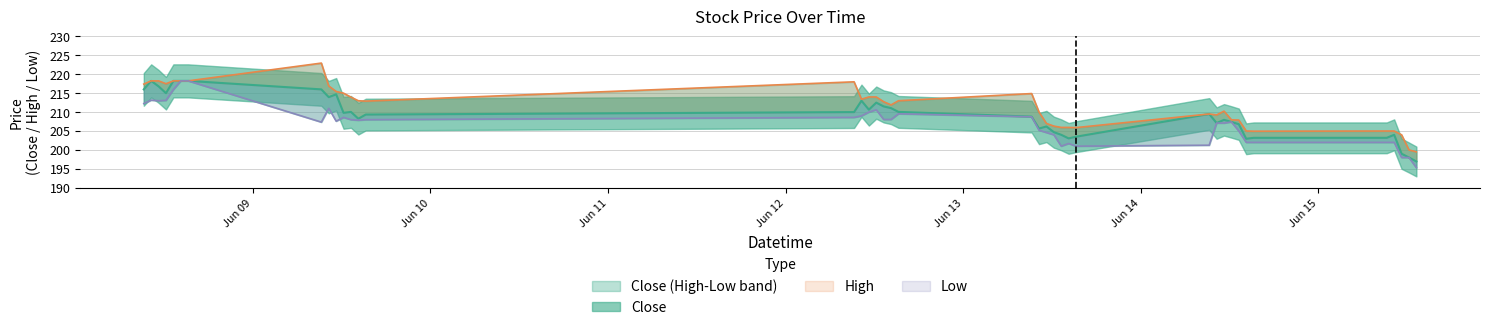

Reading left to right, extract all data points from this chart.

Close: 2023-06-08 09:15=216.0	2023-06-08 10:15=218.2	2023-06-08 11:15=216.8	2023-06-08 12:15=215.0	2023-06-08 13:15=218.2	2023-06-08 14:15=218.2	2023-06-08 15:15=218.2	2023-06-09 09:15=216.0	2023-06-09 10:15=213.9	2023-06-09 11:15=214.7	2023-06-09 12:15=209.8	2023-06-09 13:15=210.1	2023-06-09 14:15=208.2	2023-06-09 15:15=209.3	2023-06-12 09:15=210.0	2023-06-12 10:15=213.0	2023-06-12 11:15=210.7	2023-06-12 12:15=212.5	2023-06-12 13:15=211.5	2023-06-12 14:15=211.1	2023-06-12 15:15=210.1	2023-06-13 09:15=208.8	2023-06-13 10:15=205.7	2023-06-13 11:15=206.2	2023-06-13 12:15=204.7	2023-06-13 13:15=204.0	2023-06-13 14:15=203.1	2023-06-13 15:15=203.5	2023-06-14 09:15=209.5	2023-06-14 10:15=207.1	2023-06-14 11:15=207.9	2023-06-14 12:15=207.4	2023-06-14 13:15=206.8	2023-06-14 14:15=202.9	2023-06-14 15:15=203.2	2023-06-15 09:15=203.2	2023-06-15 10:15=204.0	2023-06-15 11:15=199.0	2023-06-15 12:15=198.0	2023-06-15 13:15=196.9
High: 2023-06-08 09:15=217.4	2023-06-08 10:15=218.2	2023-06-08 11:15=218.2	2023-06-08 12:15=217.5	2023-06-08 13:15=218.2	2023-06-08 14:15=218.2	2023-06-08 15:15=218.2	2023-06-09 09:15=222.9	2023-06-09 10:15=216.9	2023-06-09 11:15=215.4	2023-06-09 12:15=215.0	2023-06-09 13:15=213.9	2023-06-09 14:15=213.0	2023-06-09 15:15=212.9	2023-06-12 09:15=218.0	2023-06-12 10:15=213.4	2023-06-12 11:15=214.0	2023-06-12 12:15=214.0	2023-06-12 13:15=212.8	2023-06-12 14:15=211.9	2023-06-12 15:15=213.0	2023-06-13 09:15=214.9	2023-06-13 10:15=210.0	2023-06-13 11:15=207.0	2023-06-13 12:15=206.3	2023-06-13 13:15=205.9	2023-06-13 14:15=205.9	2023-06-13 15:15=205.9	2023-06-14 09:15=209.5	2023-06-14 10:15=209.2	2023-06-14 11:15=210.2	2023-06-14 12:15=207.9	2023-06-14 13:15=207.9	2023-06-14 14:15=205.0	2023-06-14 15:15=204.9	2023-06-15 09:15=205.0	2023-06-15 10:15=205.0	2023-06-15 11:15=204.0	2023-06-15 12:15=200.0	2023-06-15 13:15=199.5
Low: 2023-06-08 09:15=212.2	2023-06-08 10:15=213.2	2023-06-08 11:15=213.0	2023-06-08 12:15=213.1	2023-06-08 13:15=215.9	2023-06-08 14:15=218.2	2023-06-08 15:15=218.2	2023-06-09 09:15=207.3	2023-06-09 10:15=211.0	2023-06-09 11:15=207.6	2023-06-09 12:15=208.6	2023-06-09 13:15=208.0	2023-06-09 14:15=207.8	2023-06-09 15:15=208.0	2023-06-12 09:15=208.6	2023-06-12 10:15=209.0	2023-06-12 11:15=210.0	2023-06-12 12:15=210.6	2023-06-12 13:15=208.1	2023-06-12 14:15=208.1	2023-06-12 15:15=209.6	2023-06-13 09:15=208.8	2023-06-13 10:15=205.2	2023-06-13 11:15=204.6	2023-06-13 12:15=204.0	2023-06-13 13:15=201.0	2023-06-13 14:15=201.7	2023-06-13 15:15=201.0	2023-06-14 09:15=201.2	2023-06-14 10:15=207.1	2023-06-14 11:15=207.1	2023-06-14 12:15=207.4	2023-06-14 13:15=205.0	2023-06-14 14:15=202.0	2023-06-14 15:15=202.0	2023-06-15 09:15=202.0	2023-06-15 10:15=202.0	2023-06-15 11:15=198.0	2023-06-15 12:15=198.0	2023-06-15 13:15=195.3